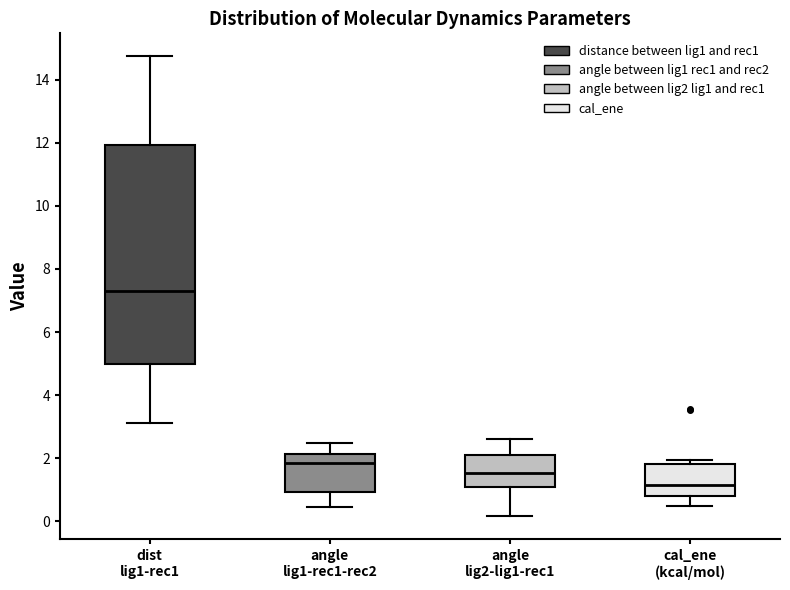

Where is the lower edge of the box for dist lig1-rec1 on the y-axis? The values are not printed on the chart, so give them approximately, as read against the axis.

5.0